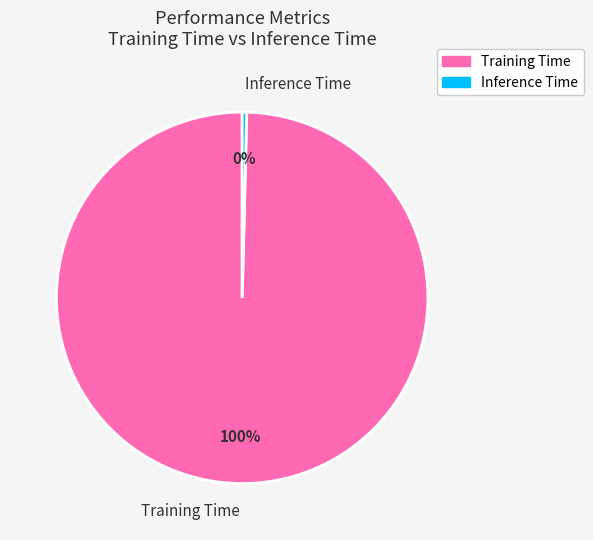

To the nearest percent, what is the combined percentage of Inference Time and Training Time?

100%